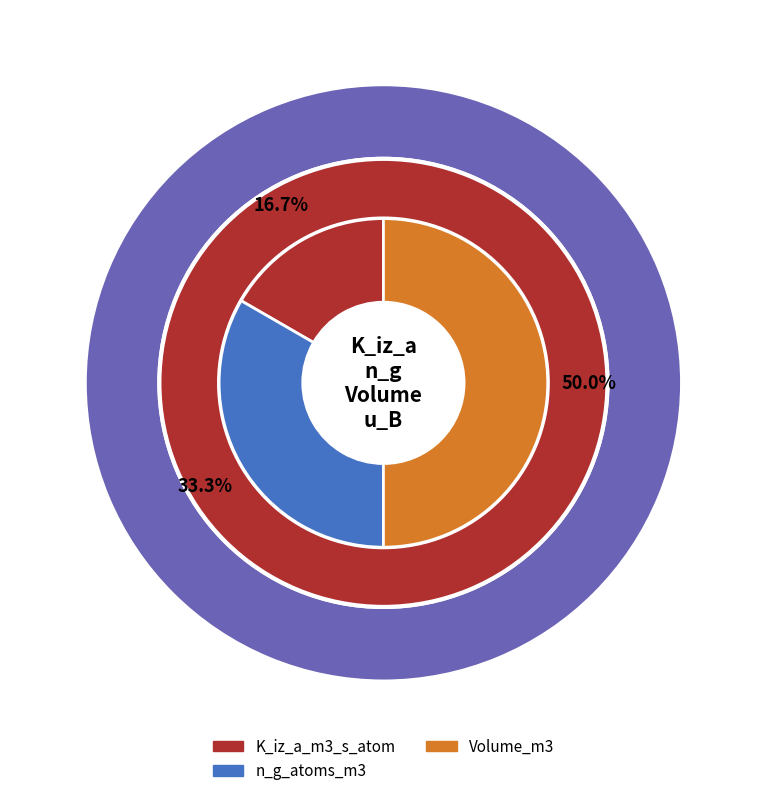

Does any single category account for the majority?

Yes